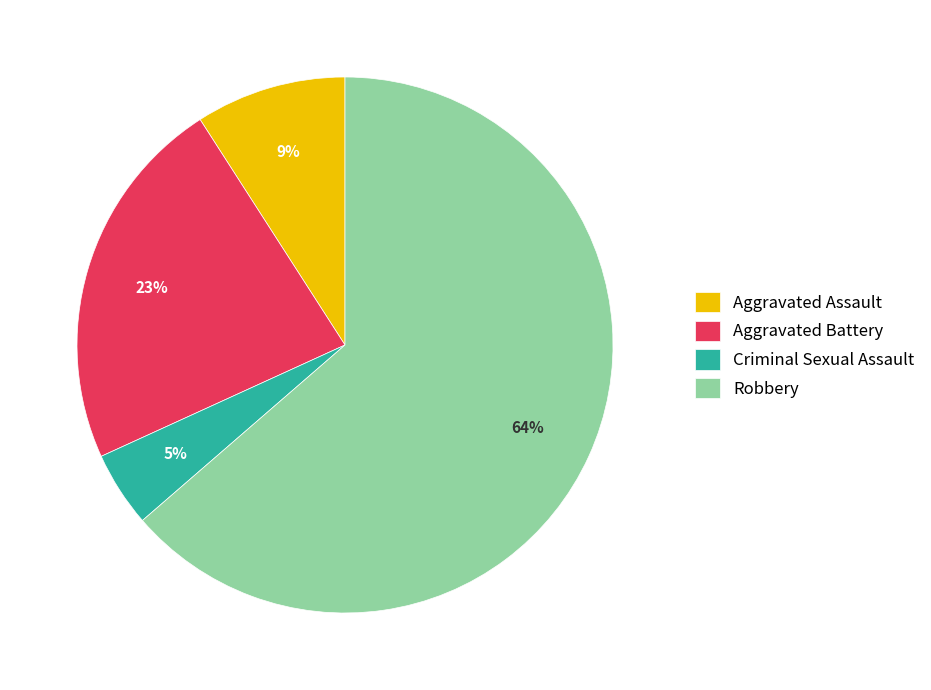

Count the number of slices in the pie.

4